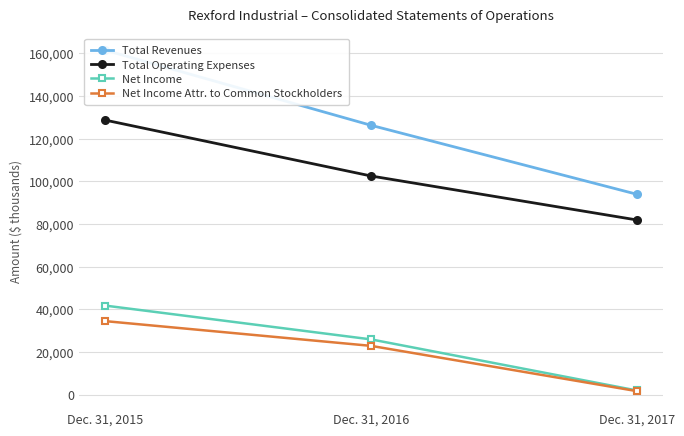

How many values in the Total Operating Expenses series are below 102441?

1